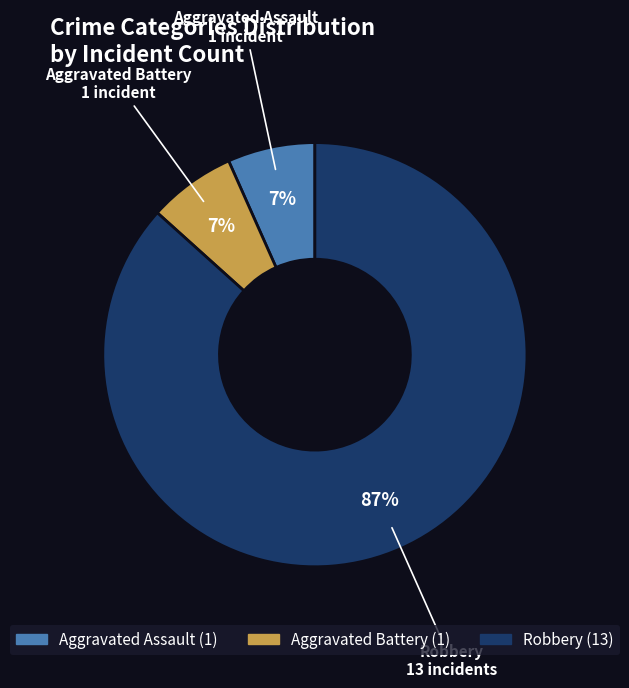

Does any single category account for the majority?

Yes